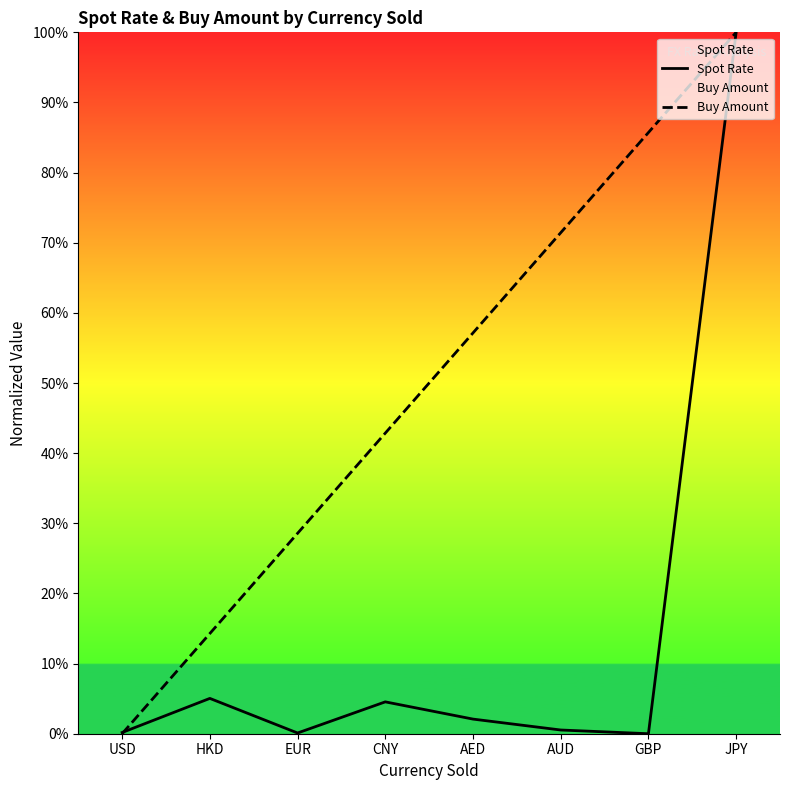

What is the maximum value shown in the chart?

100.0